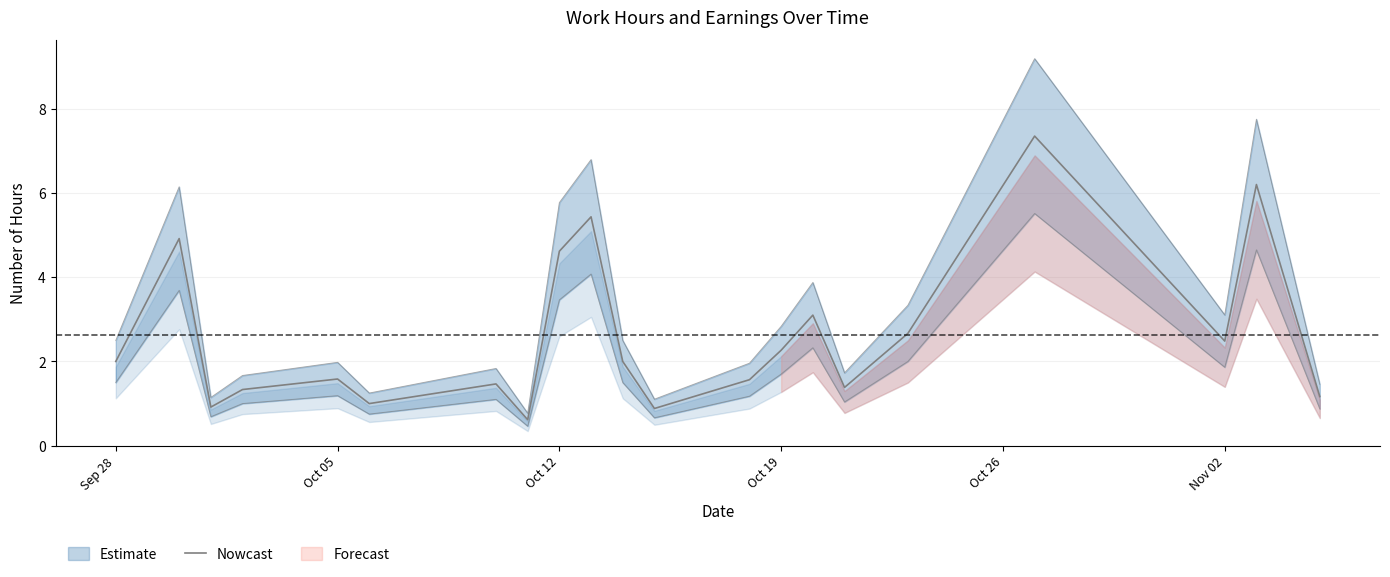

What is the difference between the second highest and minimum values?

5.6